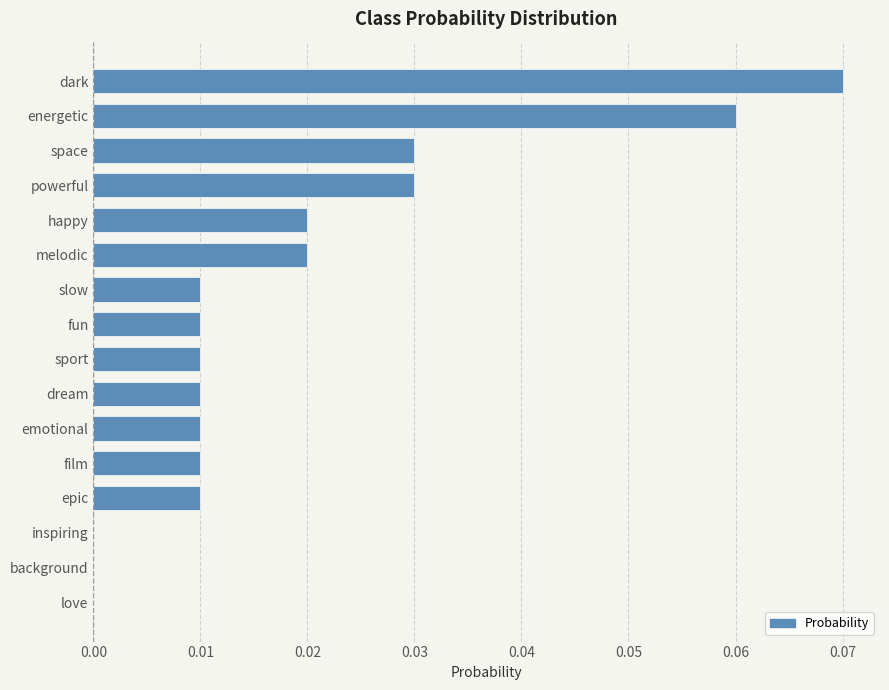

Which label corresponds to the largest value in the chart?

dark